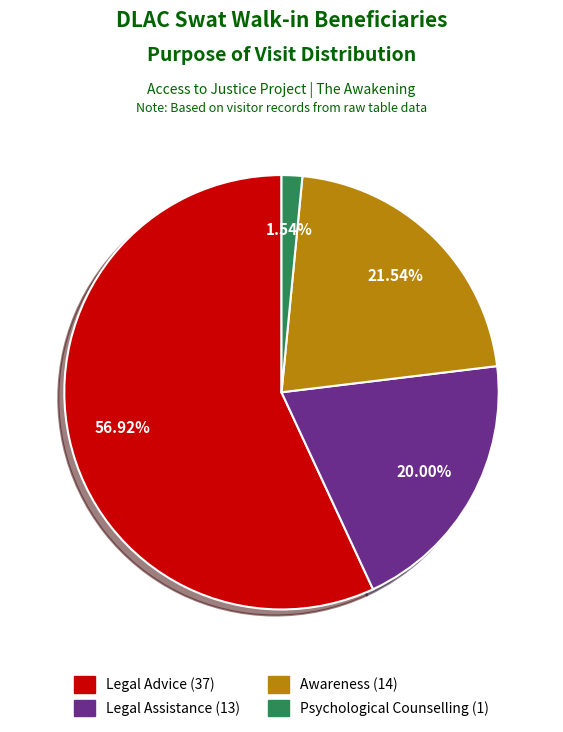

Count the number of slices in the pie.

4